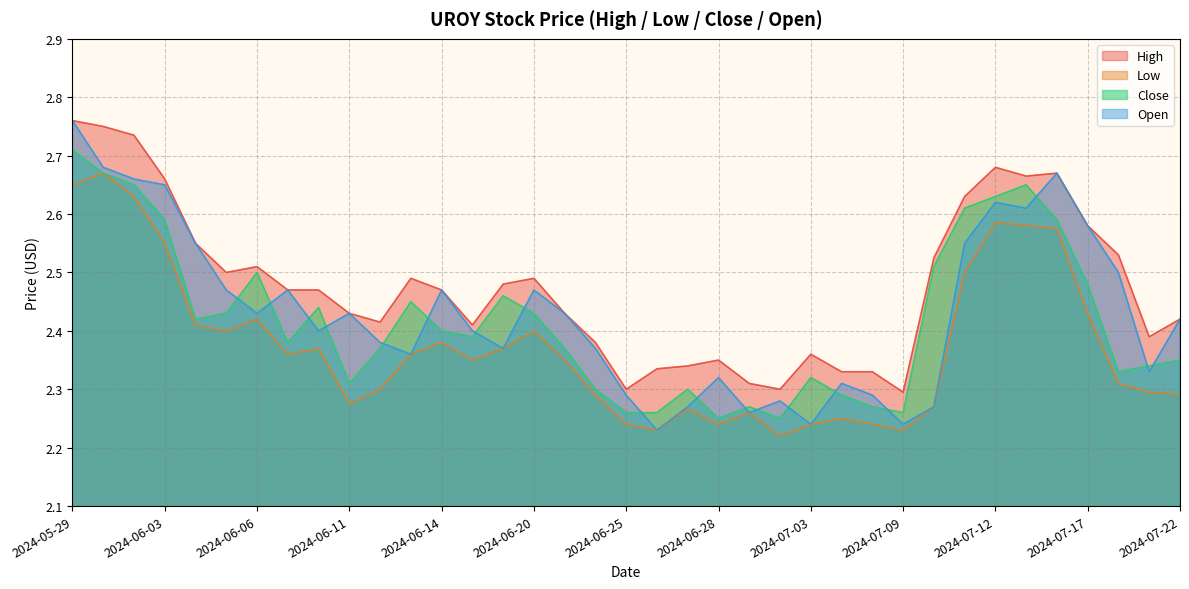

What is the greatest value displayed?

2.8